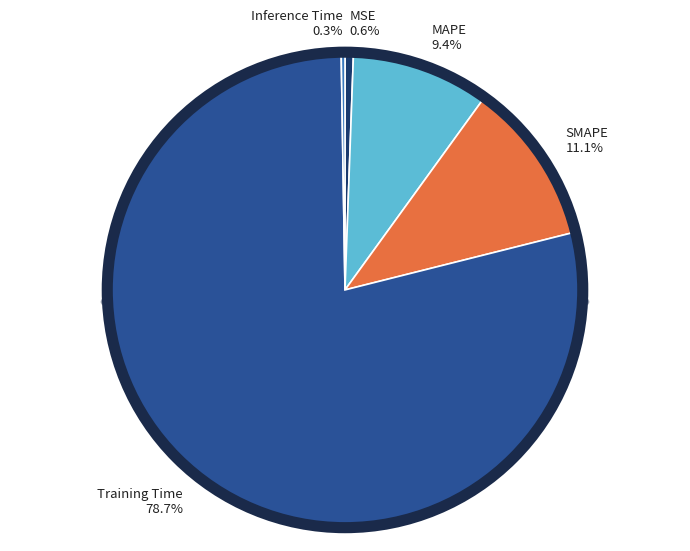

Which slice is the largest?

Training Time